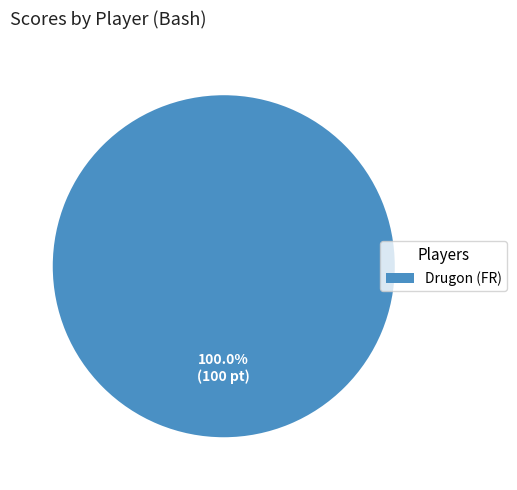

Rank the categories by value from lowest to highest.

Drugon (FR)